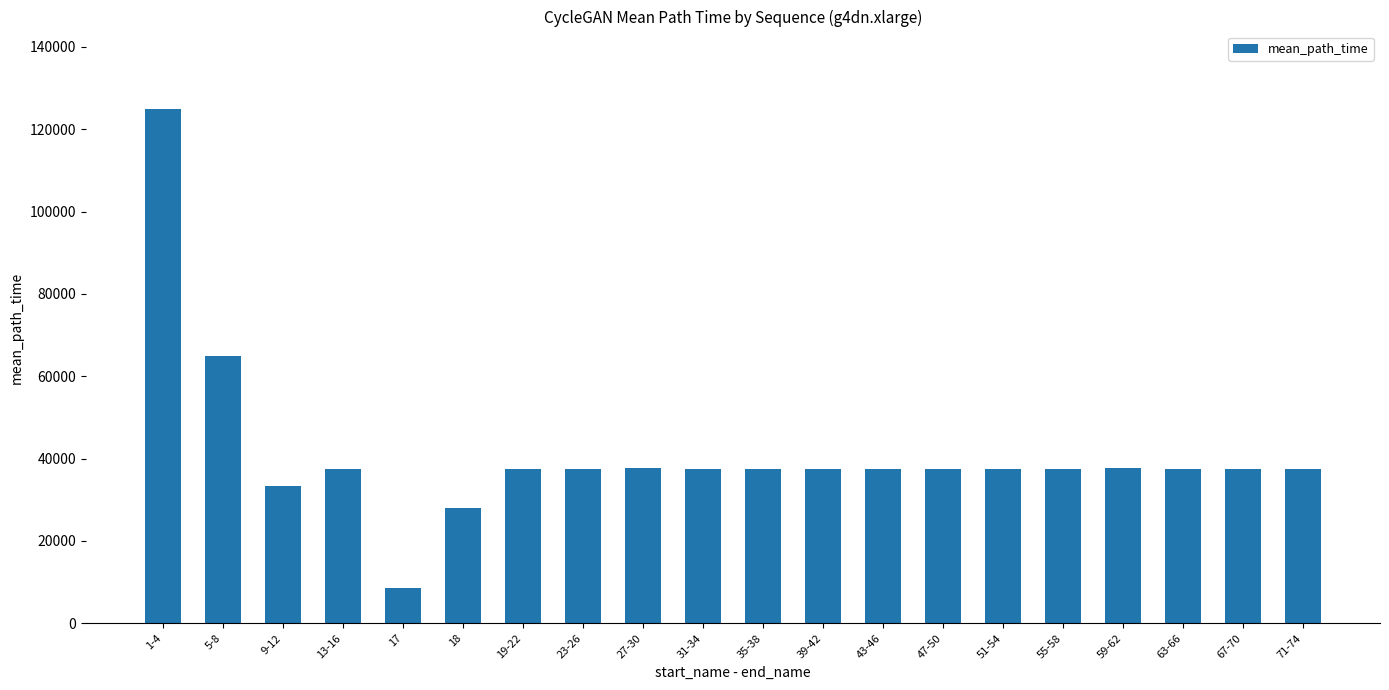

How many bars are there in total?

20